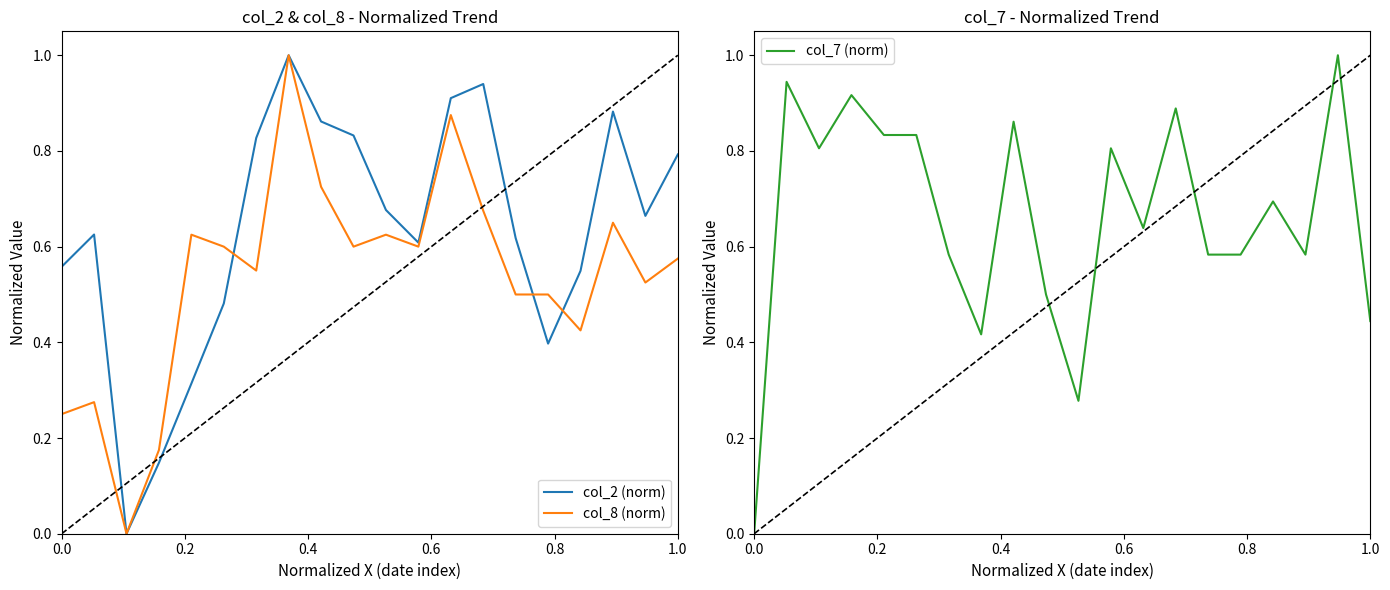

What is the maximum value for col_2 (norm)?

1.0